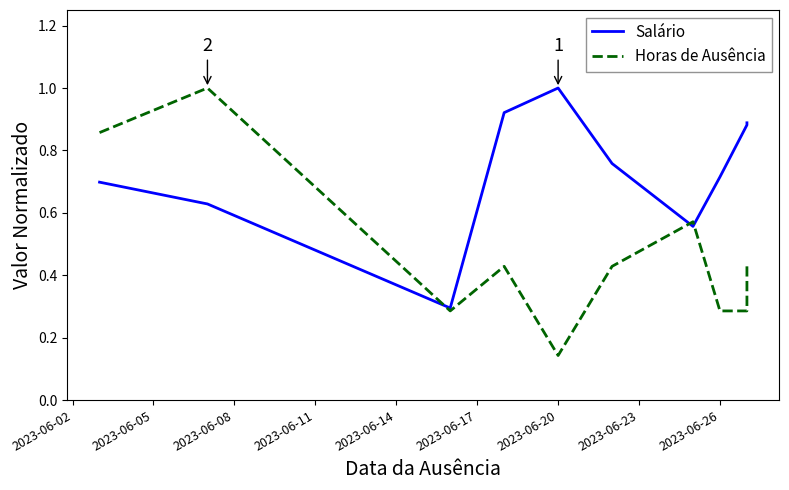

At how many categories does at least one series exceed 0?

10